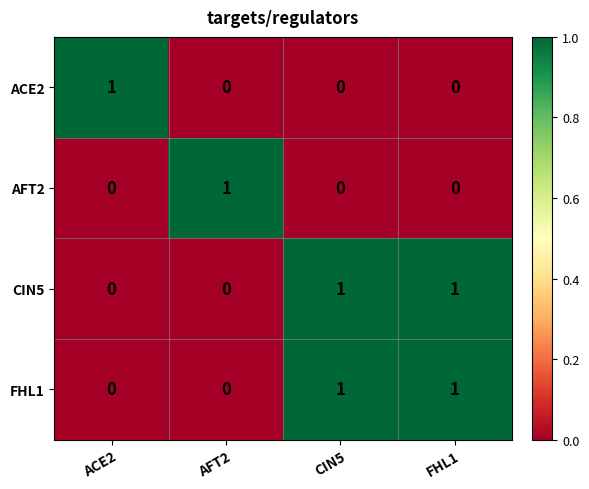

Is the value of CIN5 at FHL1 greater than the value of ACE2 at AFT2?

Yes